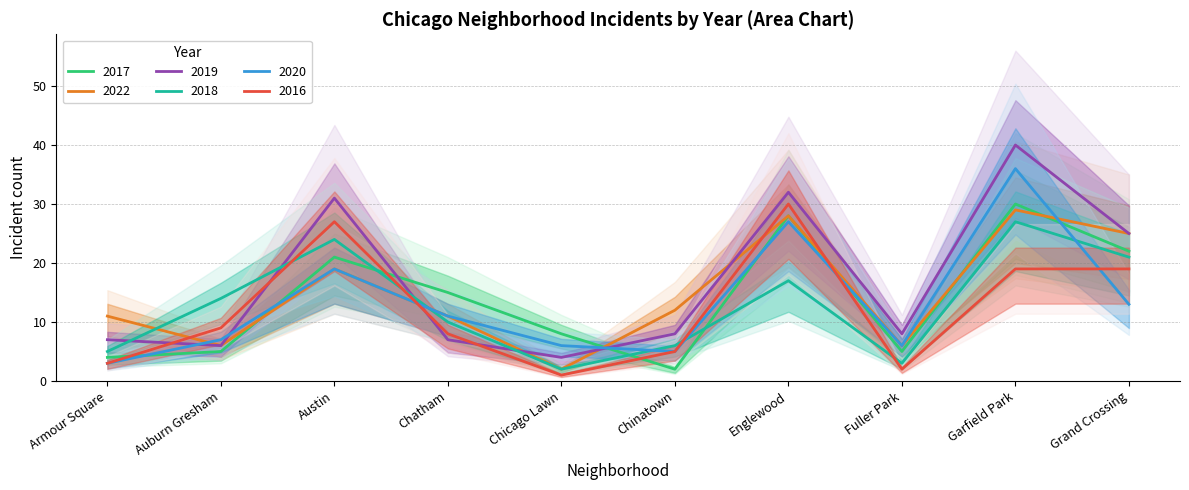

Where is the first local minimum for 2018?

Chicago Lawn